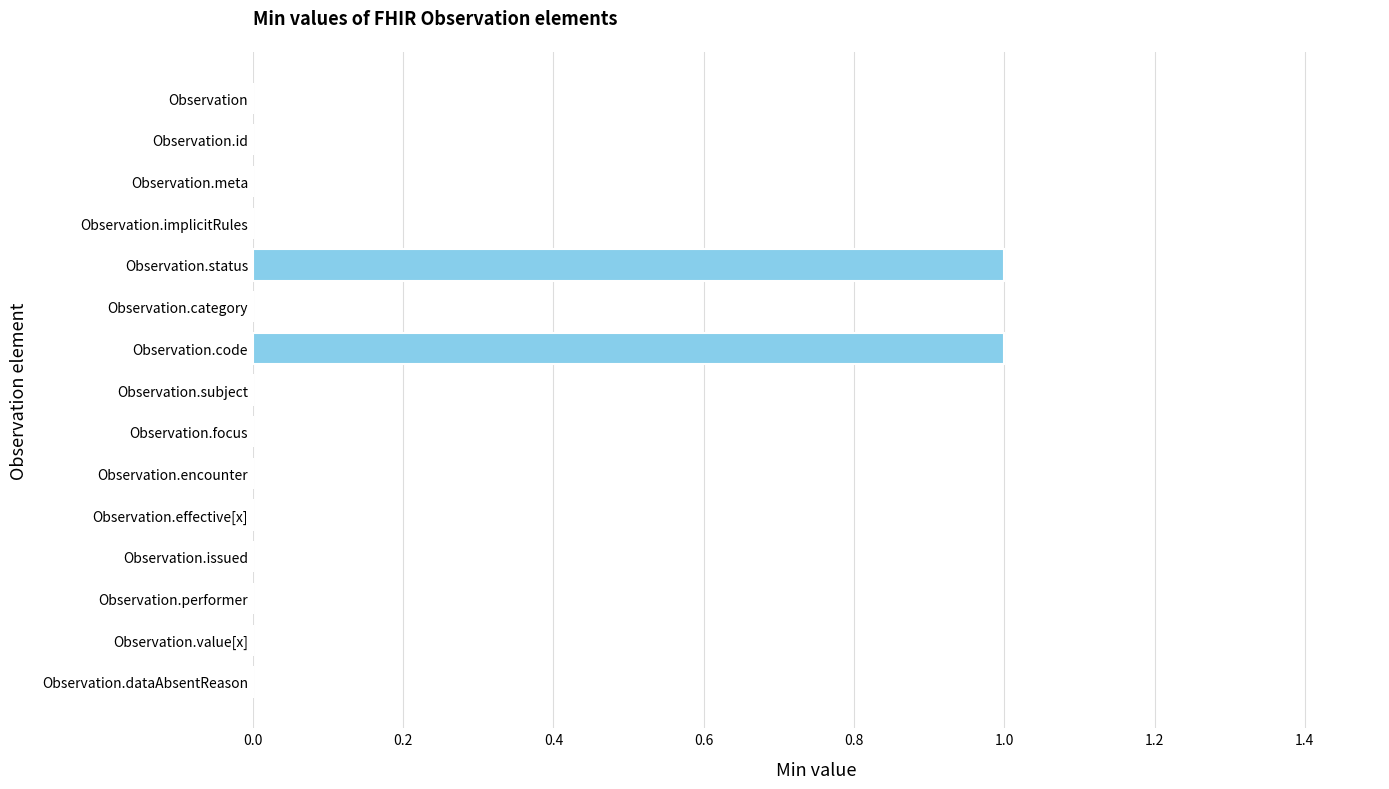

True or false: the data shows 1 at Observation.code.

True